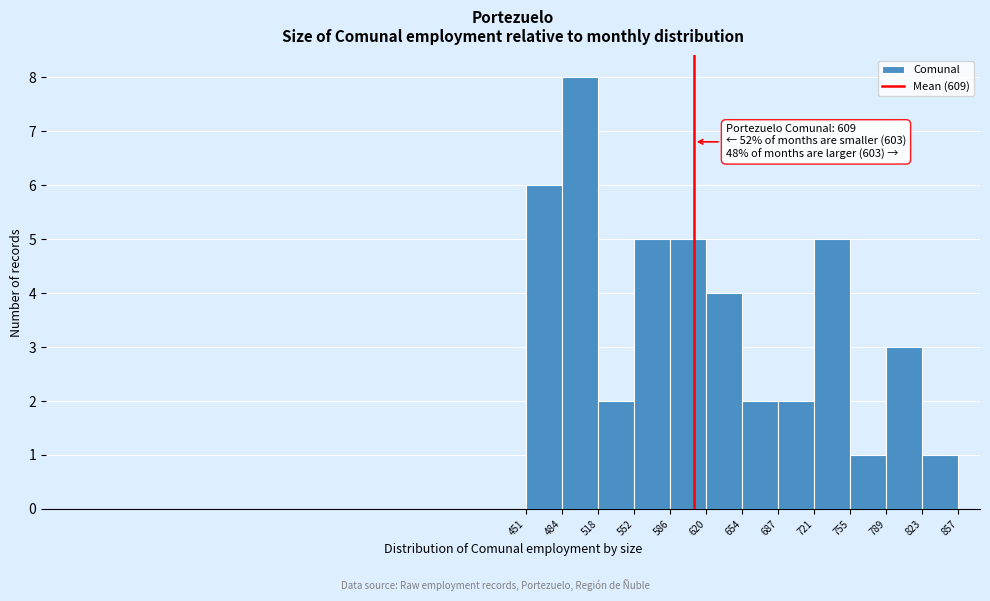

Which range on the x-axis has the tallest bar?

484 to 518